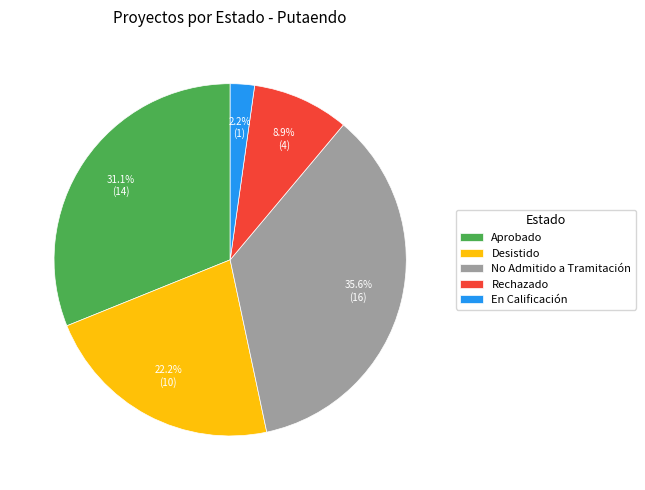

Is it true that En Calificación is 2% of the pie?

True